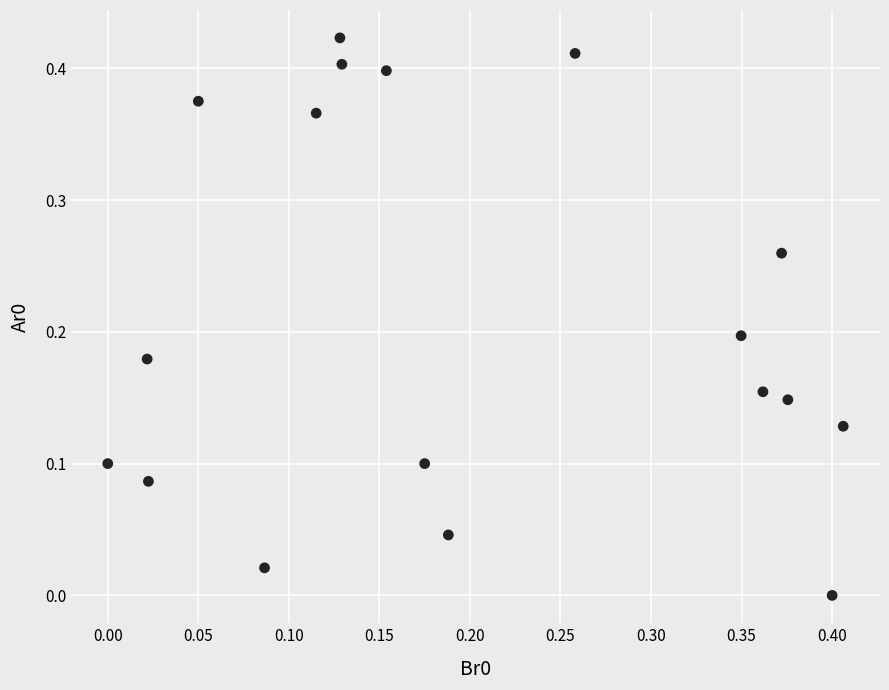

How many data points are displayed?

18